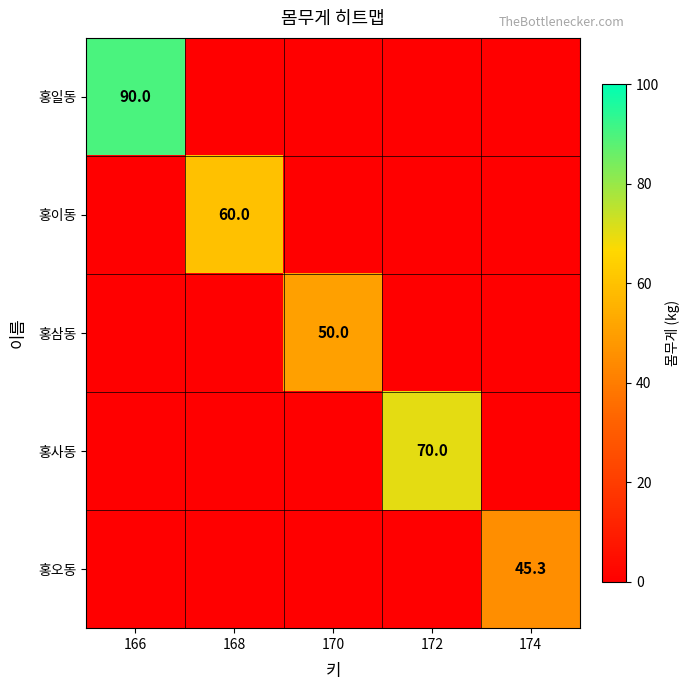

The value of 홍오동 at 174 is 45.3. True or false?

True